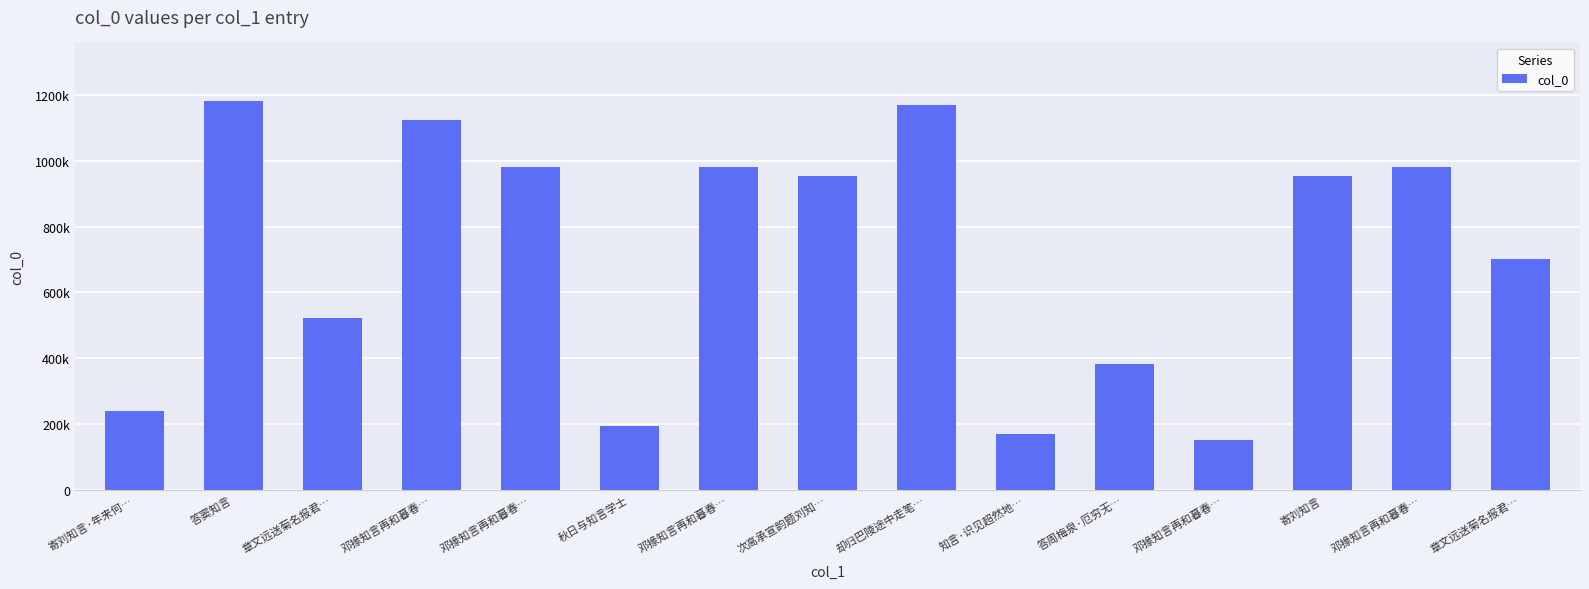

List the labels in order of value, smallest first.

邓掾知言再和暮春…, 知言·识见超然地…, 秋日与知言学士, 寄刘知言·年来何…, 答周梅泉·厄穷无…, 章文远送菊名报君…, 章文远送菊名报君…, 次高承宣韵题刘知…, 寄刘知言, 邓掾知言再和暮春…, 邓掾知言再和暮春…, 邓掾知言再和暮春…, 邓掾知言再和暮春…, 却归巴陵途中走笔…, 答窦知言